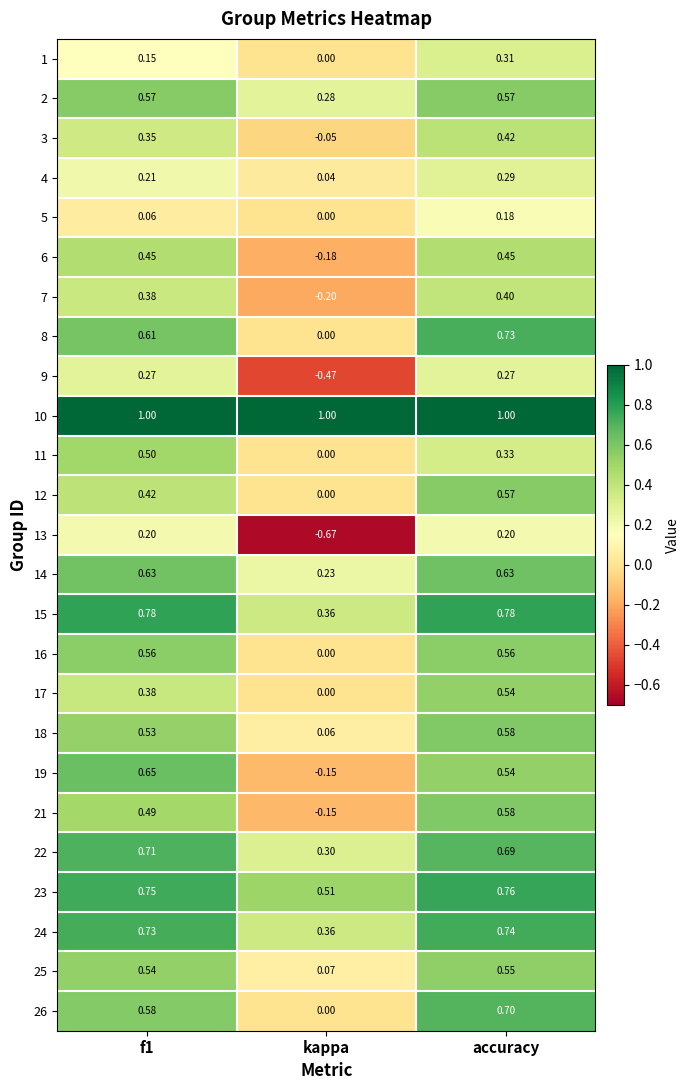

How many data points does each series have?

3